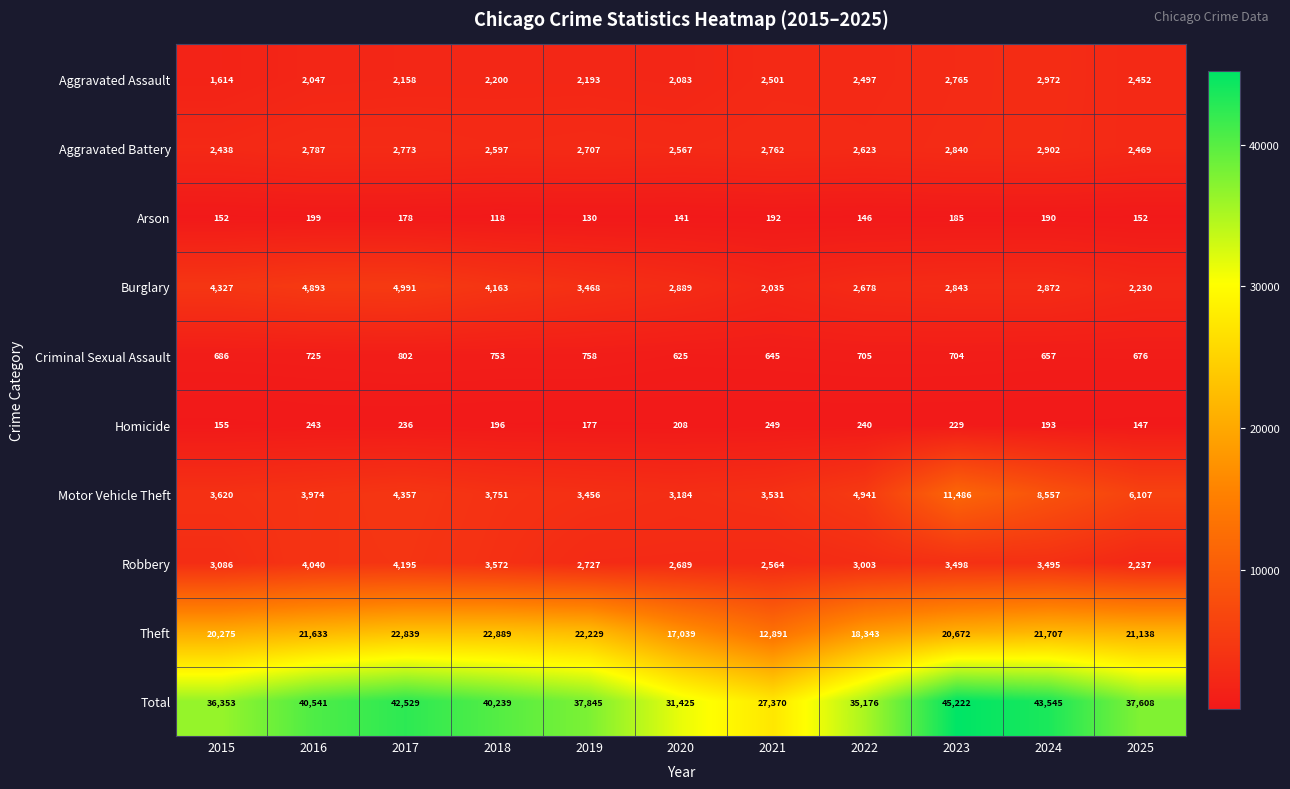

What is the average value of the Aggravated Assault series?

2317